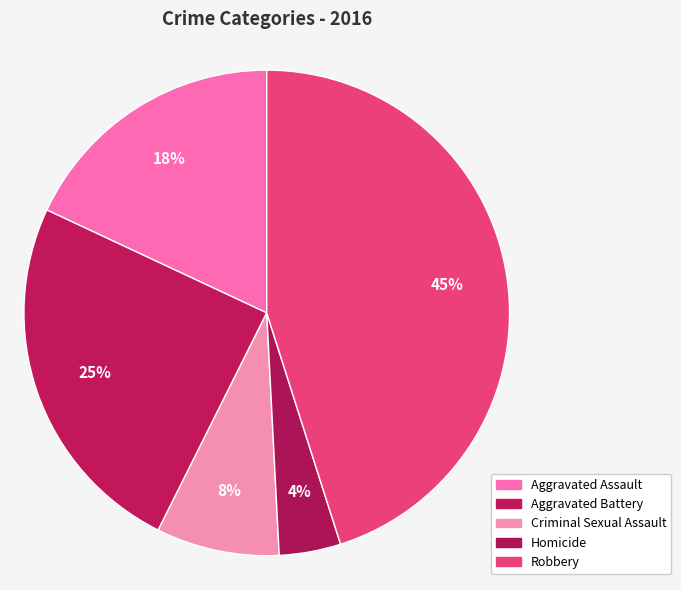

What is the ratio of the value at Robbery to the value at Aggravated Battery?

1.8